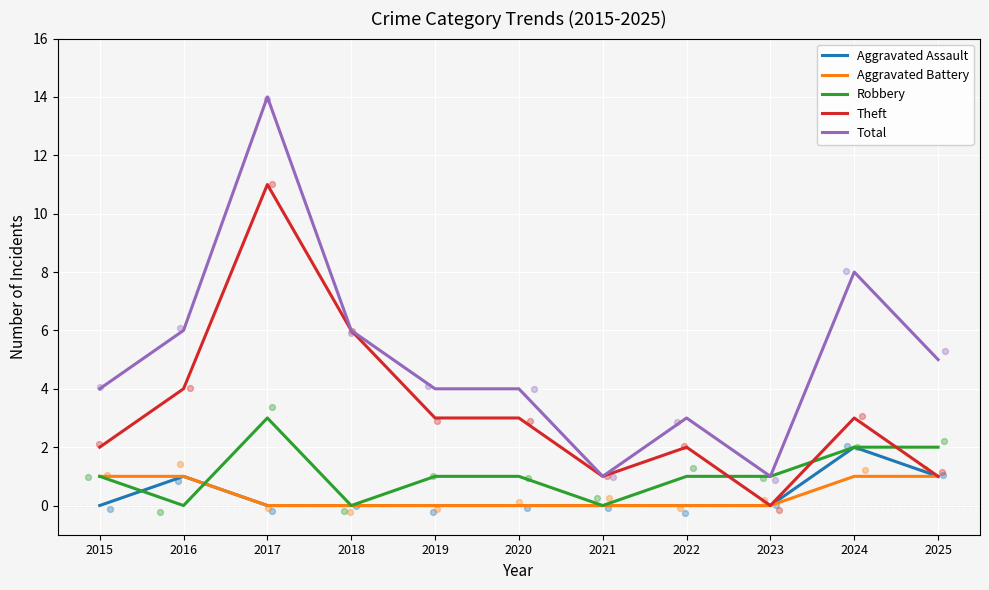

At how many categories does at least one series exceed 9?

1